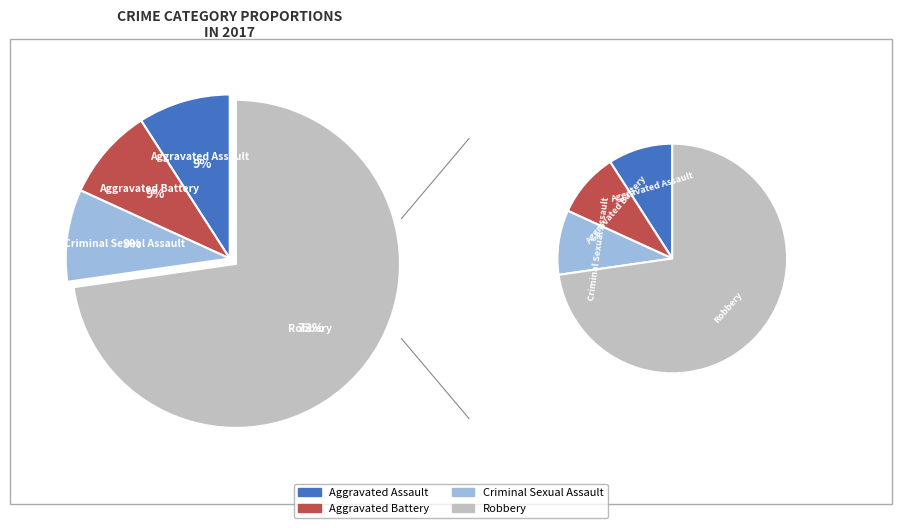

Is the sum of Criminal Sexual Assault and Robbery greater than half?

Yes